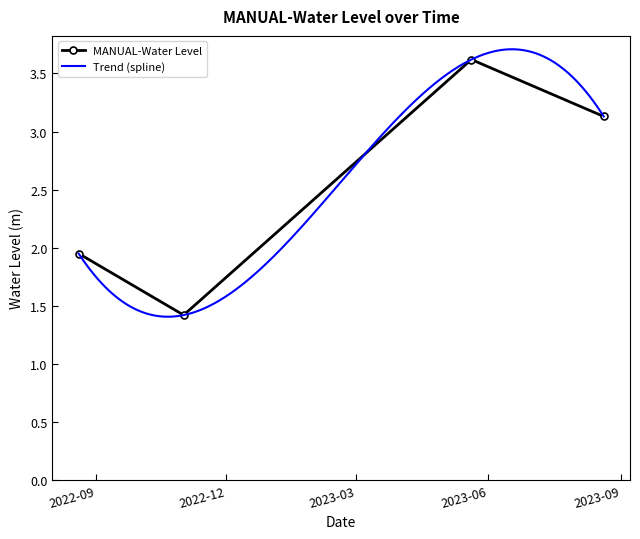

What is the greatest value displayed?

3.6